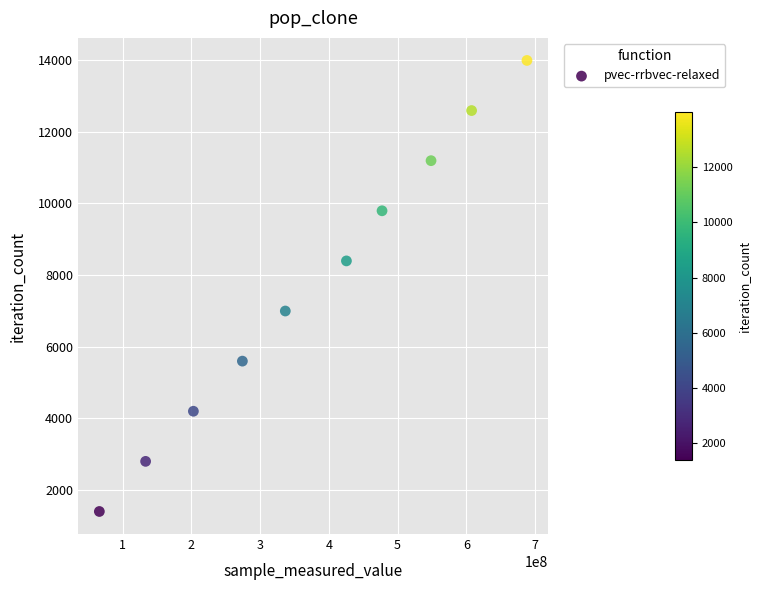

What is the range of Y values (max minus min)?

12591